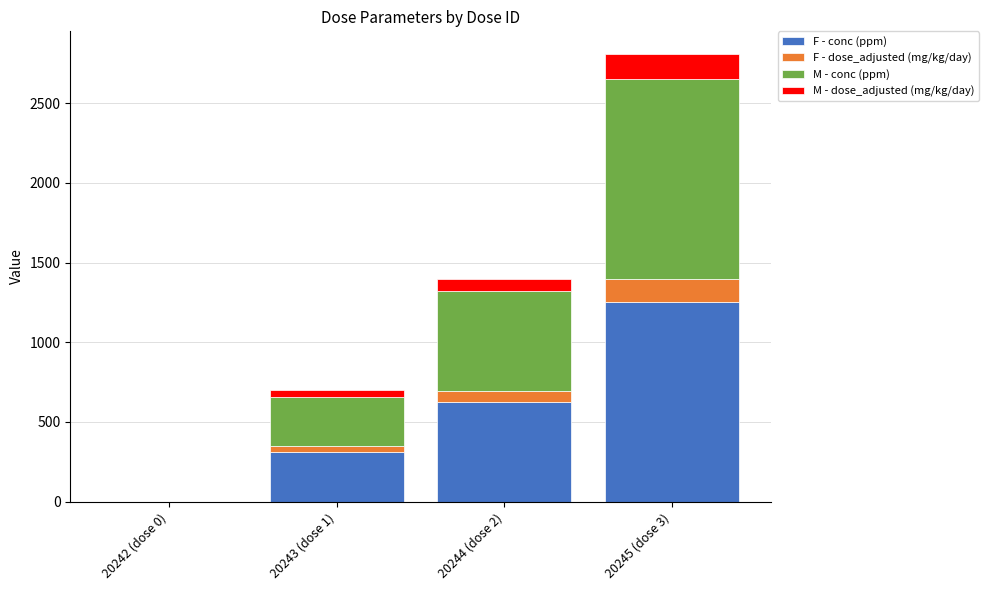

At which category is the sum across all series the highest?

20245 (dose 3)